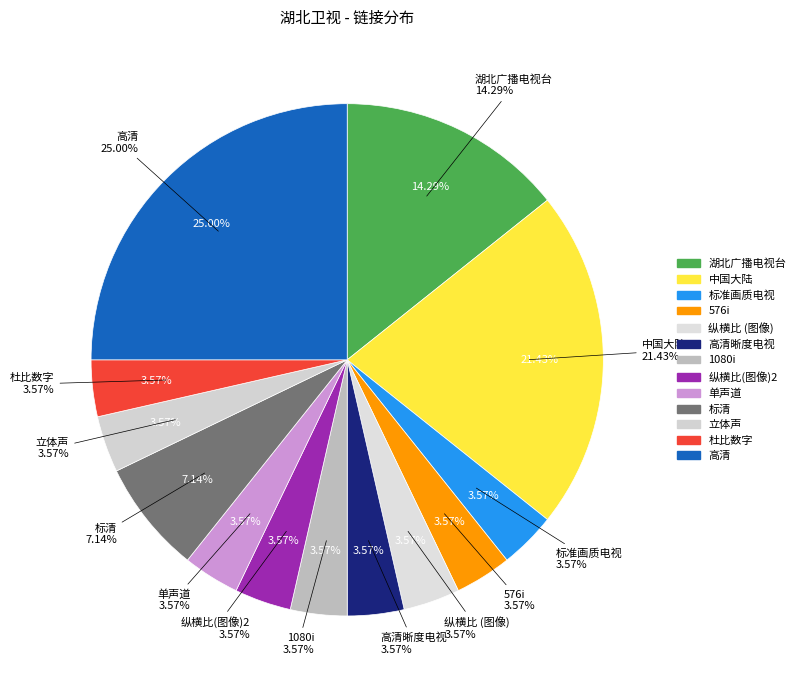

To the nearest percent, what percentage of the pie is 1080i?

4%